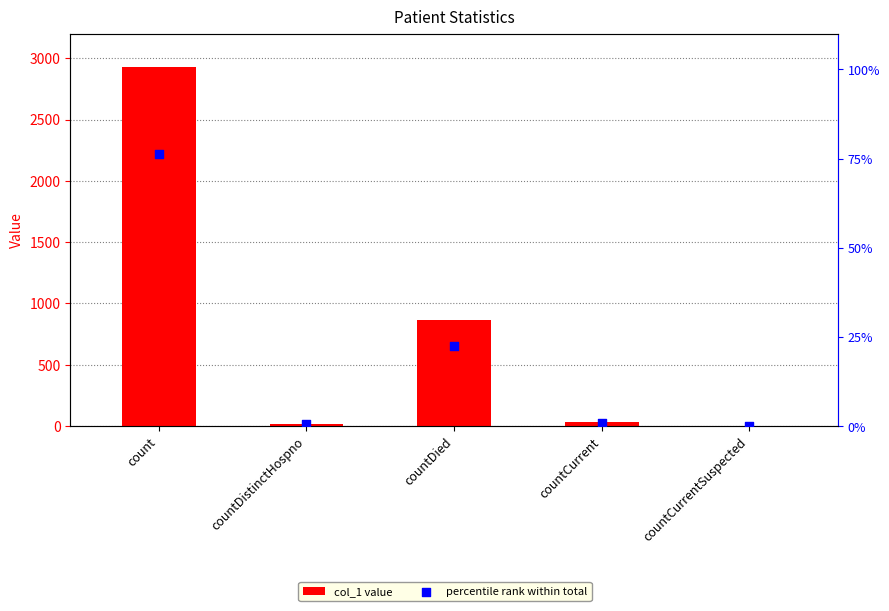

At which category is the sum across all series the highest?

count